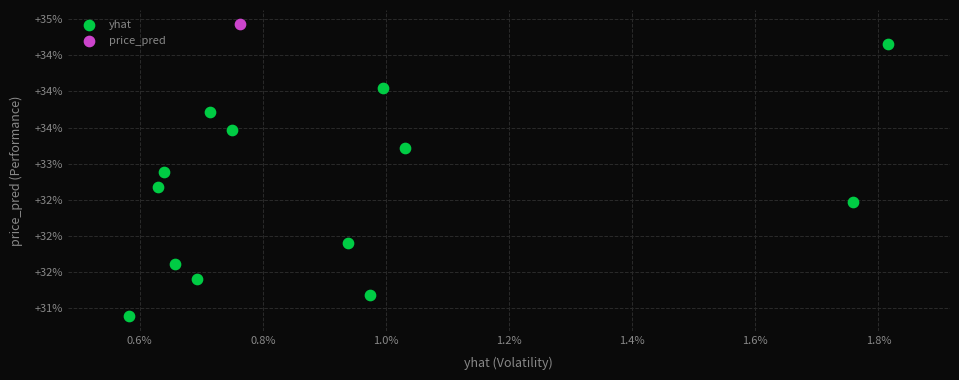

What are all the series names shown in the legend?

yhat, price_pred